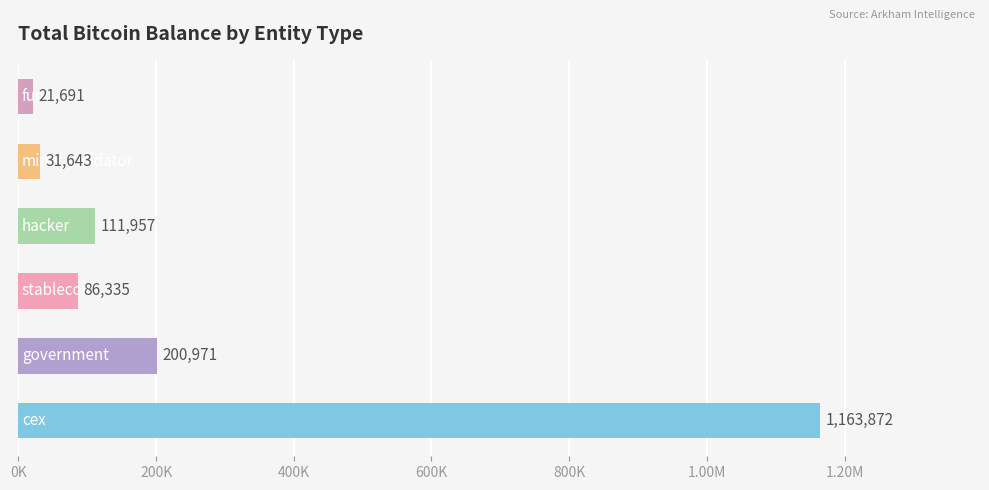

What is the difference between the maximum and second lowest values?

1132228.7